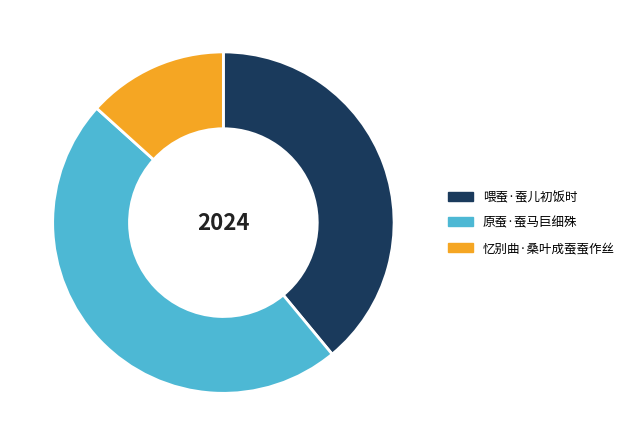

Is the sum of 忆别曲·桑叶成蚕蚕作丝 and 喂蚕·蚕儿初饭时 greater than half?

Yes